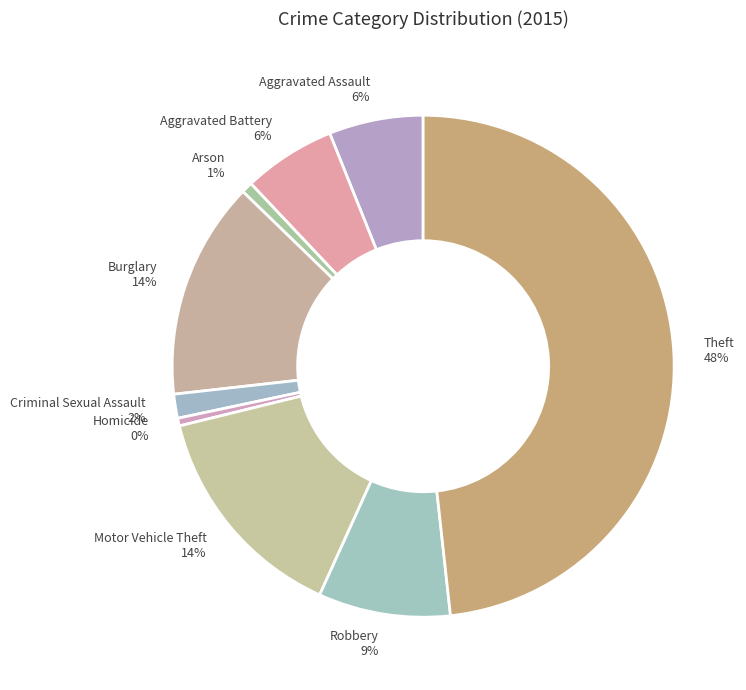

How many segments does this pie chart have?

9